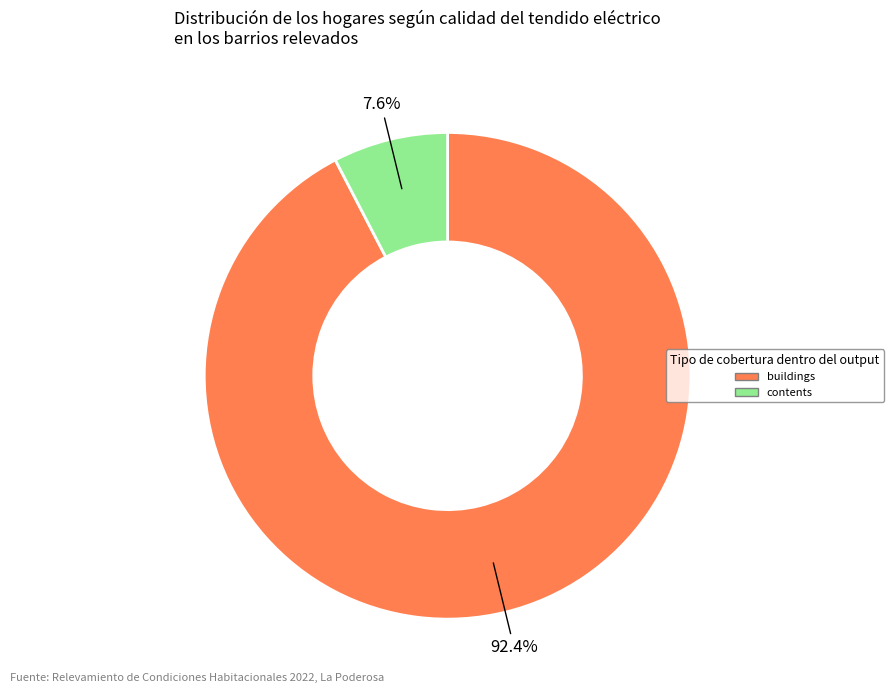

Does any single category account for the majority?

Yes